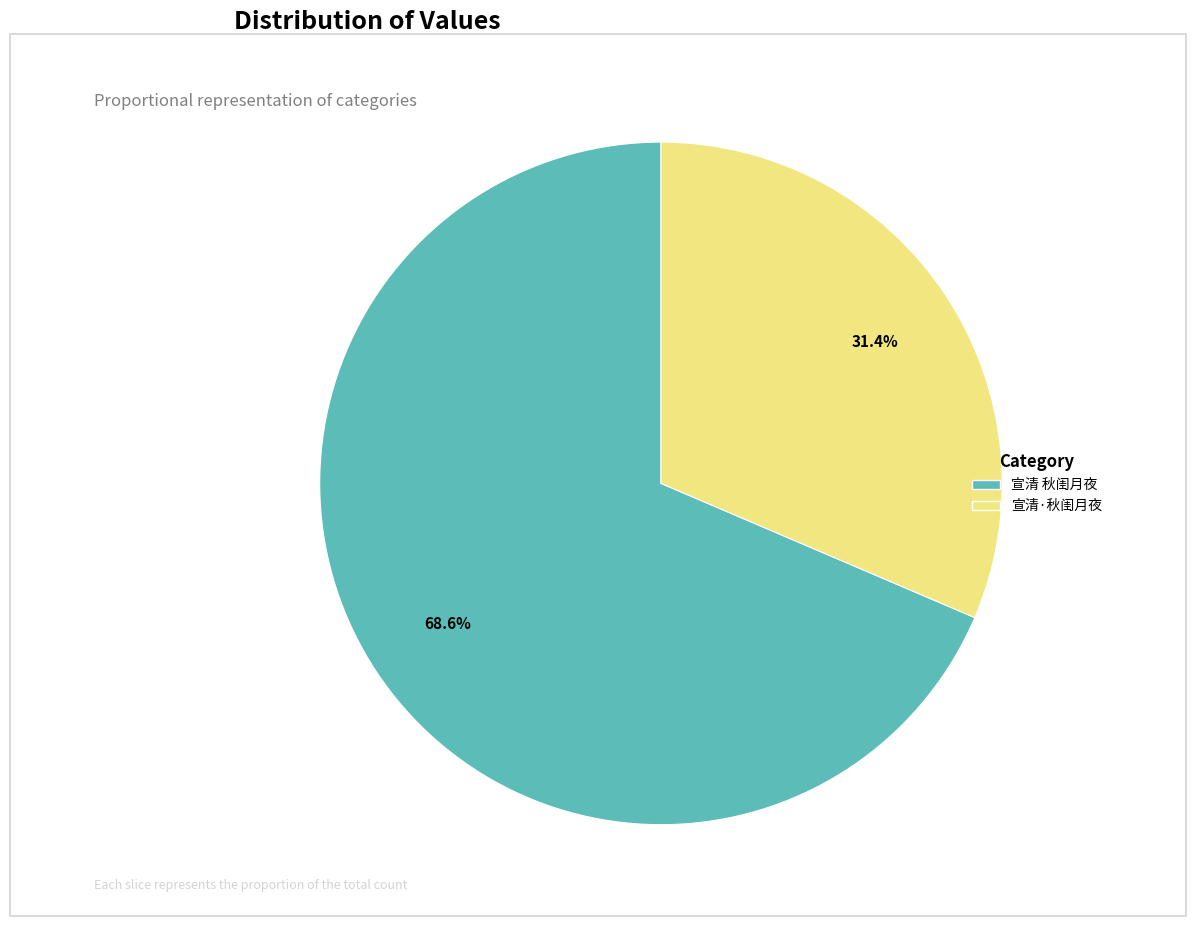

Count the number of slices in the pie.

2